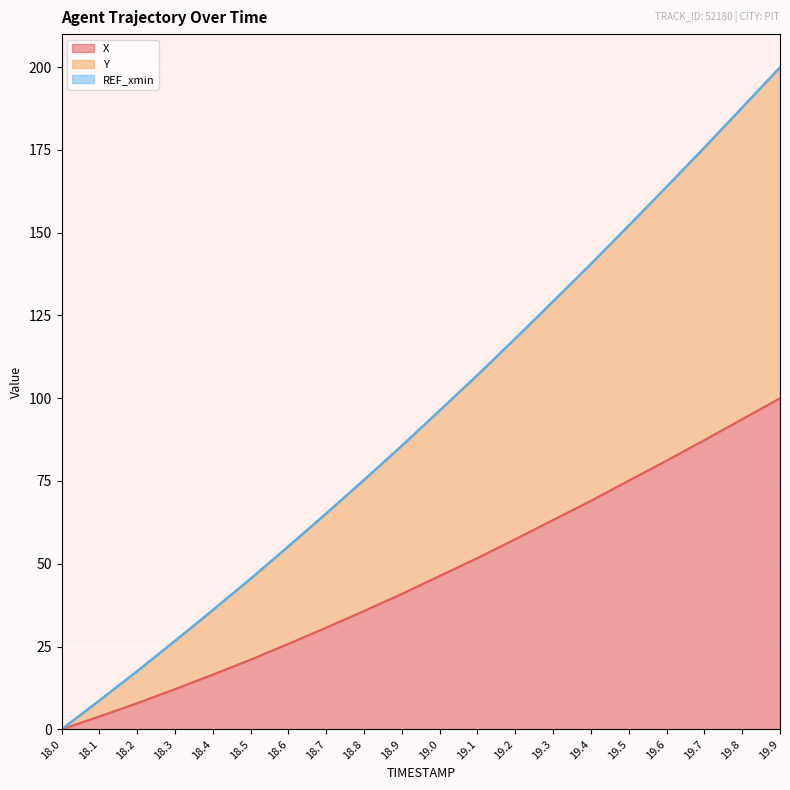

The value of X at 19.2 is 57.4. True or false?

True